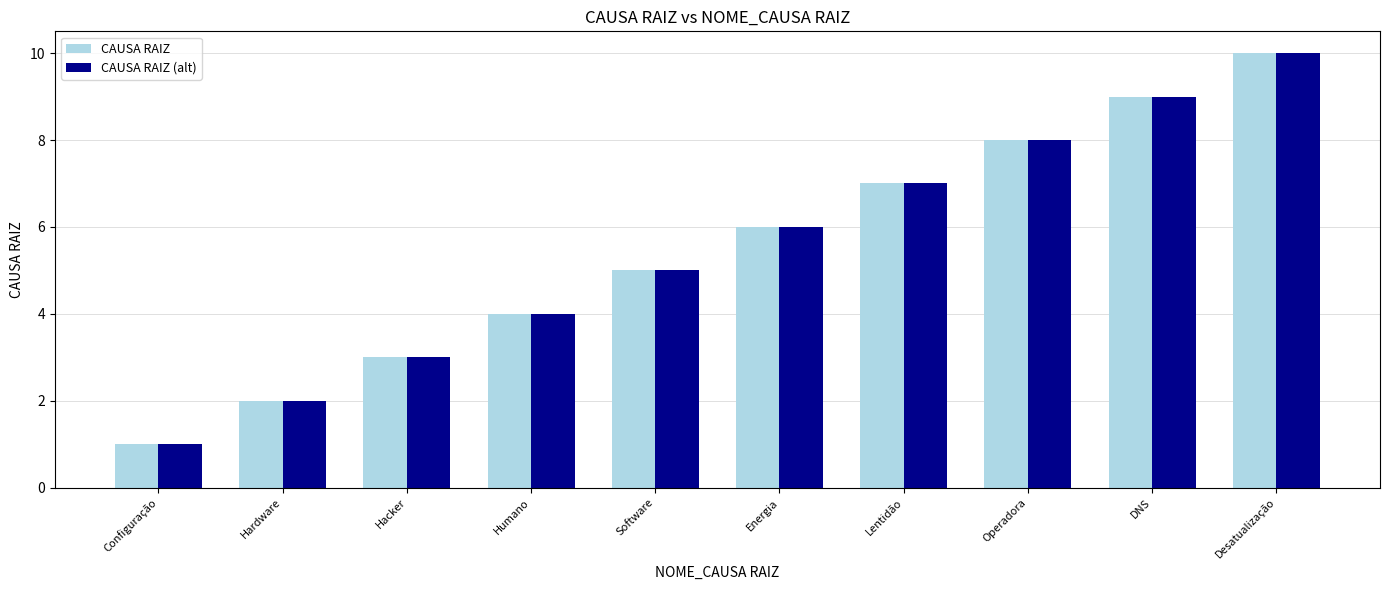

What is the sum of all CAUSA RAIZ values?

55